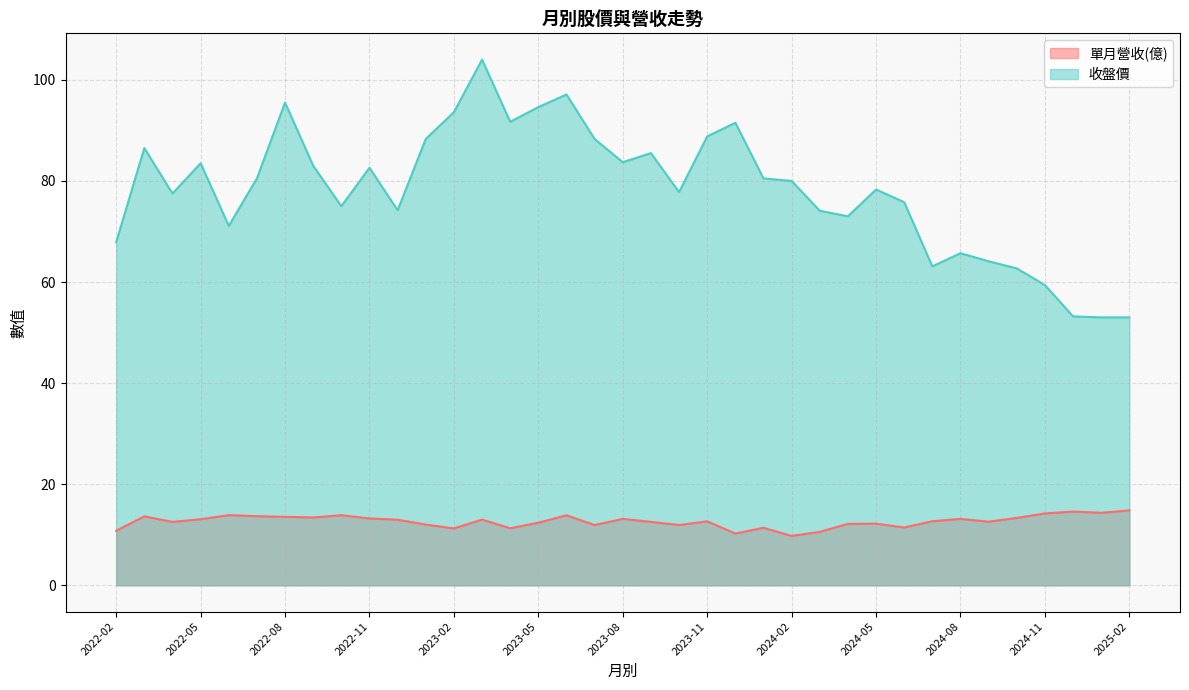

Does the chart display data point markers on the line(s)?

No